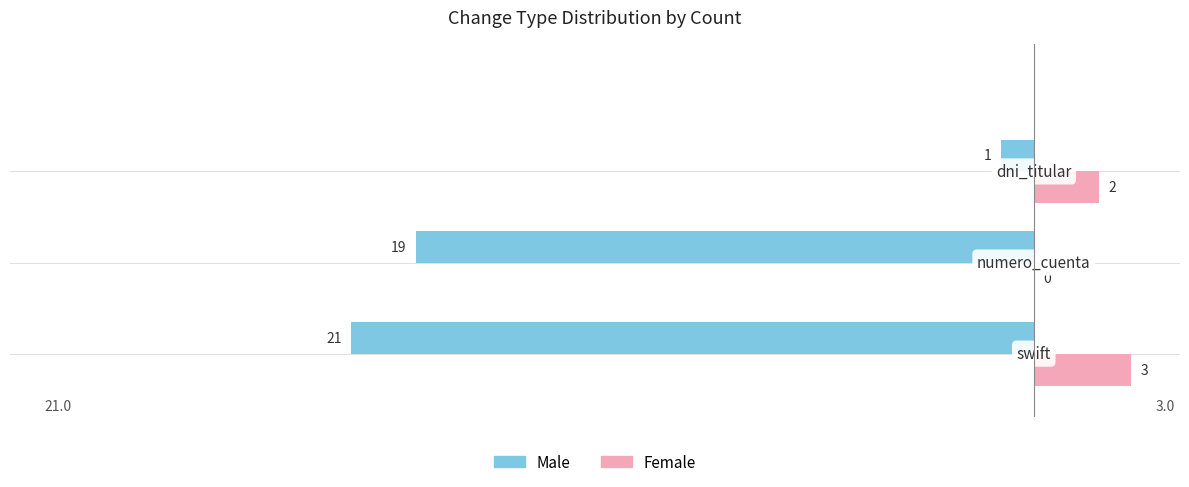

Which series has the largest total across all categories?

Female